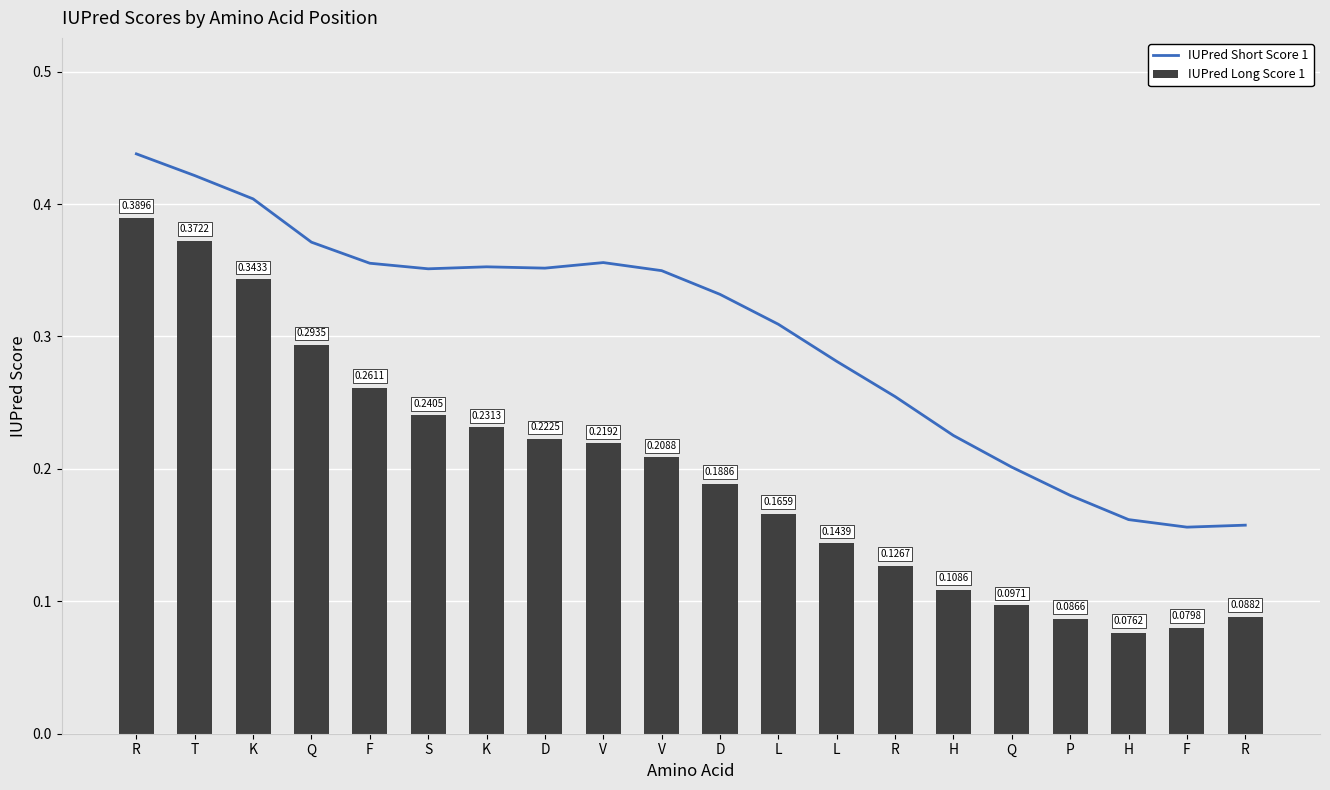

True or false: IUPred Short Score 1 has a value of 0.4 at Q.

True